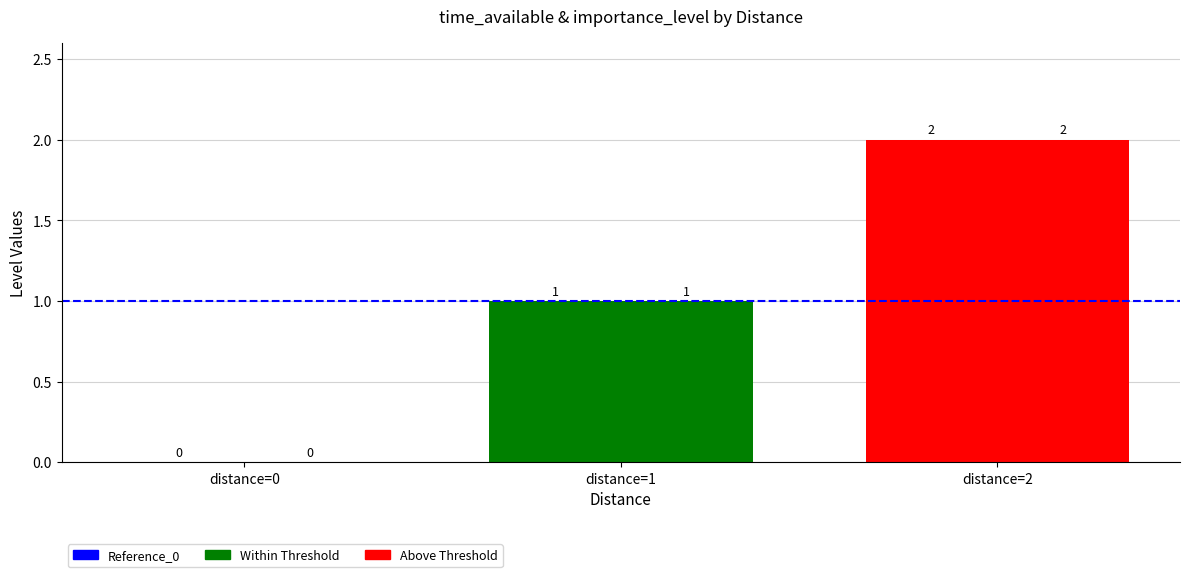

How many importance_level values are between 0 and 2?

3